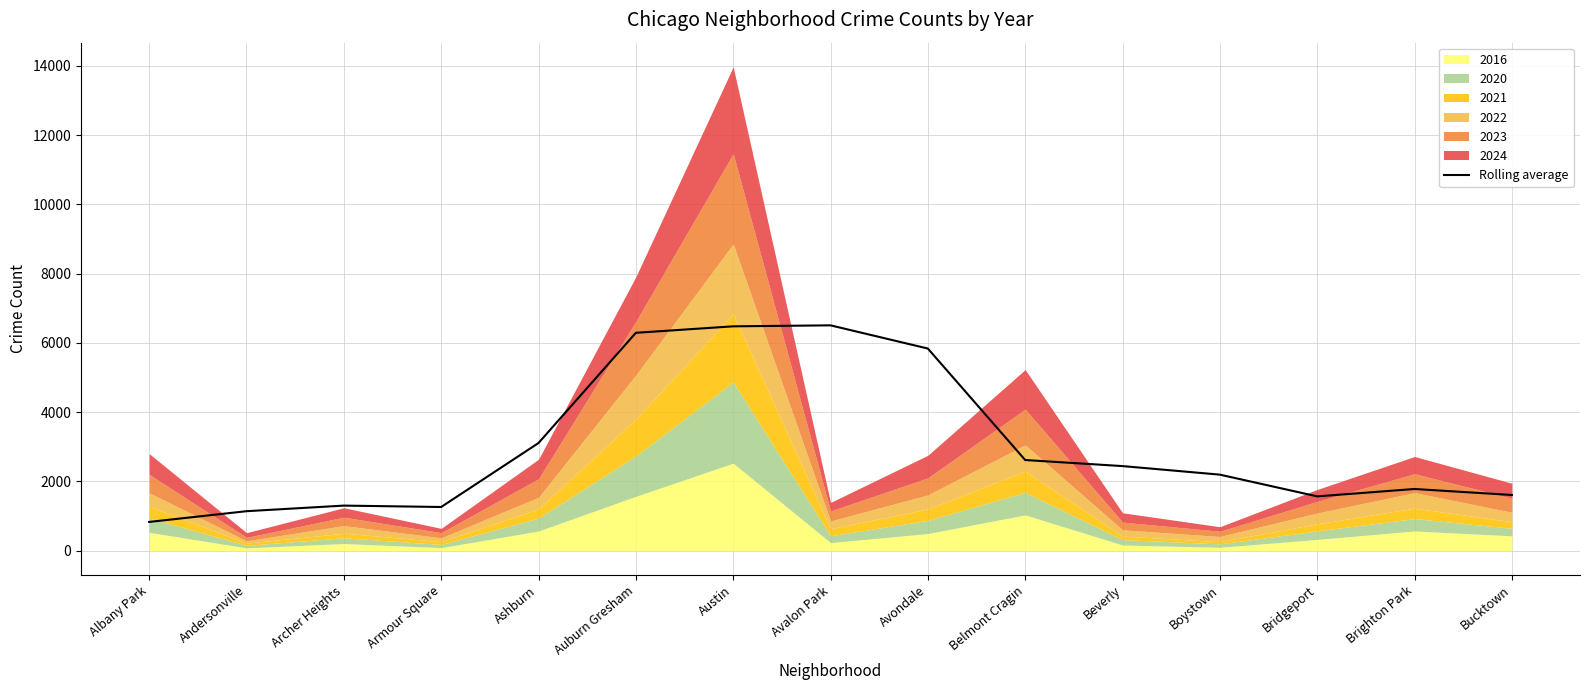

At which category does the data reach its first local peak?

Archer Heights